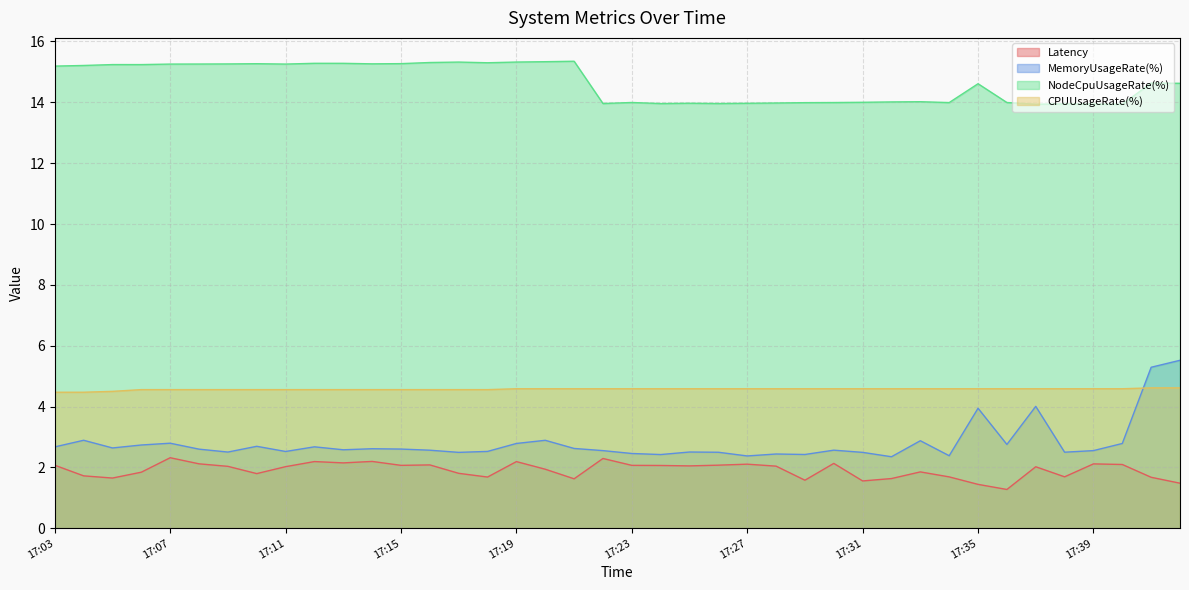

What is the difference between the second highest and minimum values in the MemoryUsageRate(%) series?

2.9